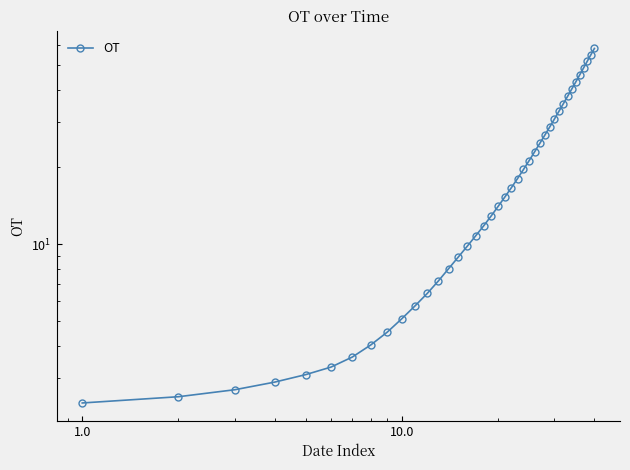

What is the average value?

20.1